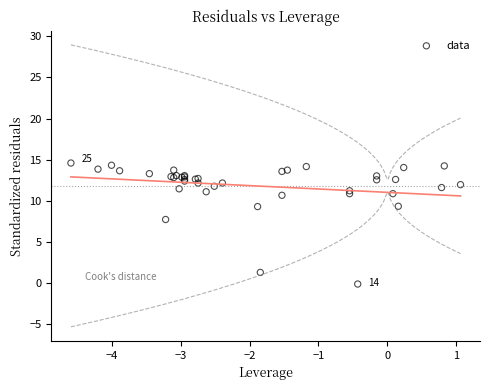

What Y value in the scatter plot is closest to 7?

7.7